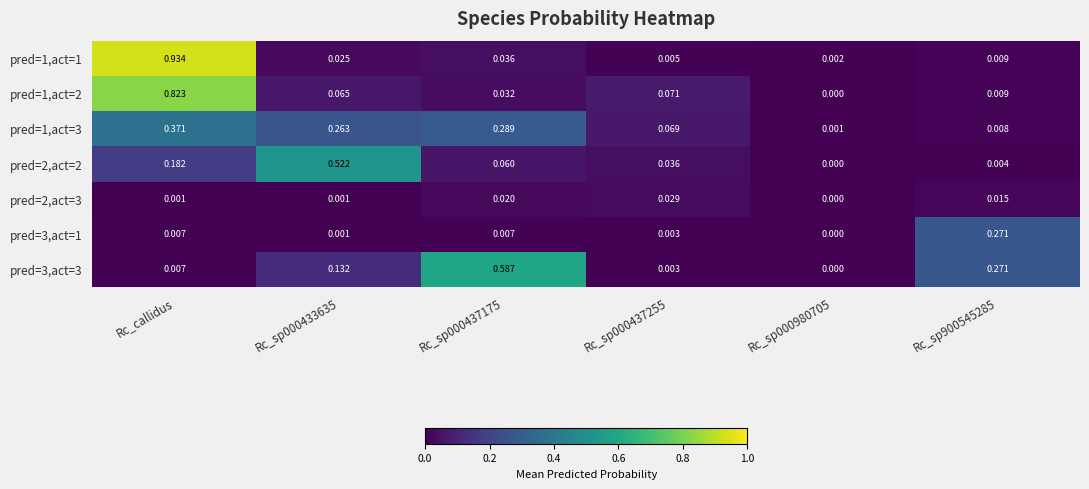

Is the value of pred=2,act=2 at Rc_sp000433635 greater than the value of pred=1,act=2 at Rc_sp900545285?

Yes